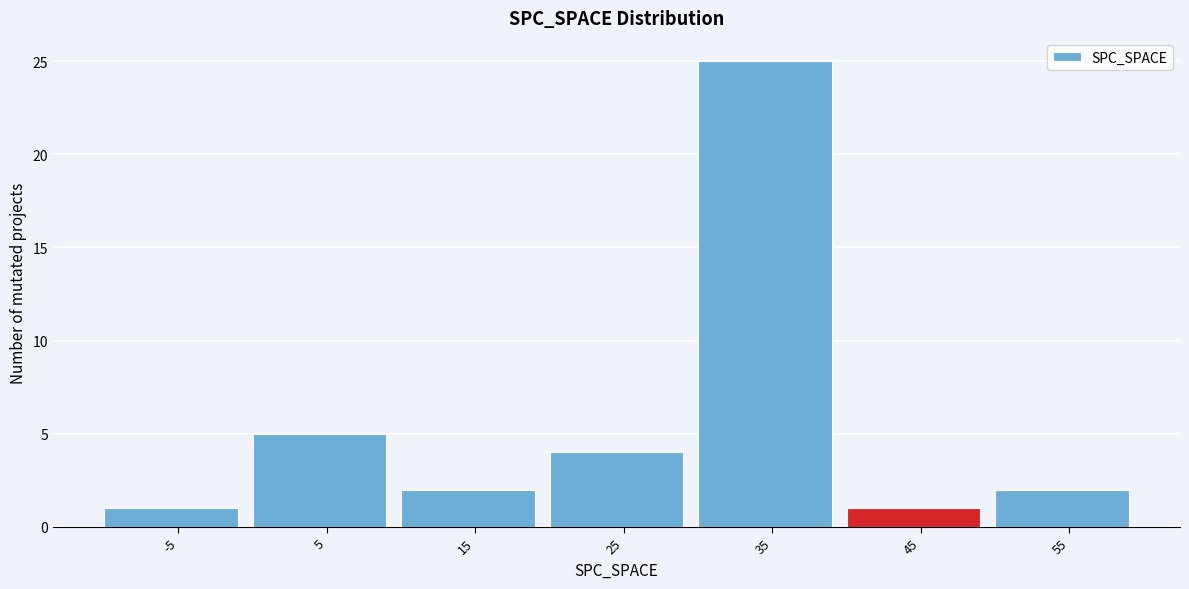

Reading left to right, list all the values displayed in this chart.

1	5	2	4	25	1	2